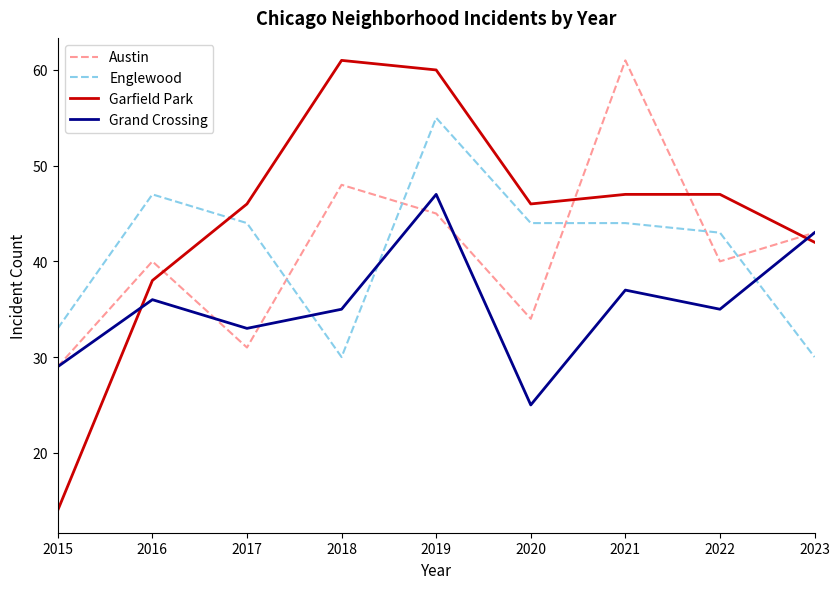

What is the difference between the maximum and minimum values in the Grand Crossing series?

22